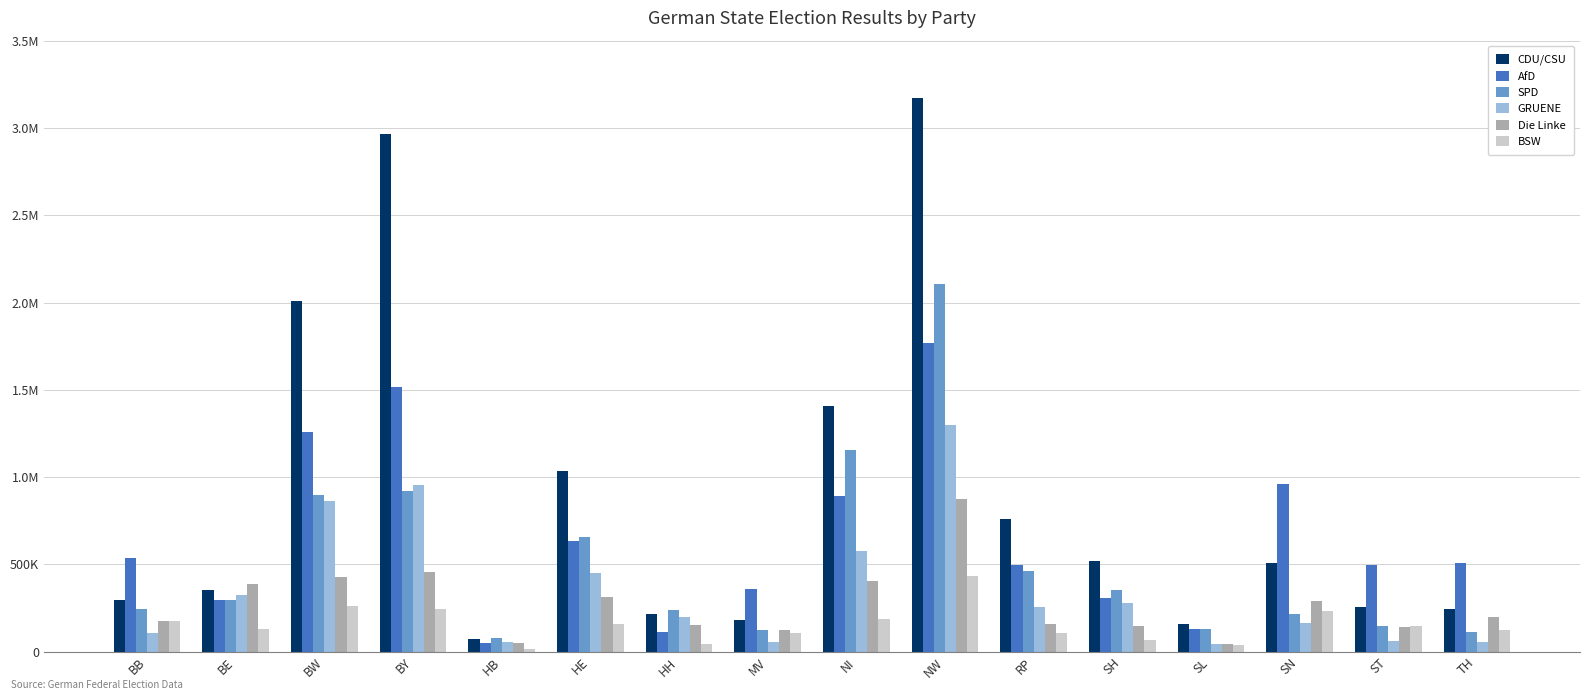

What is the sum of all BSW values?

2472947